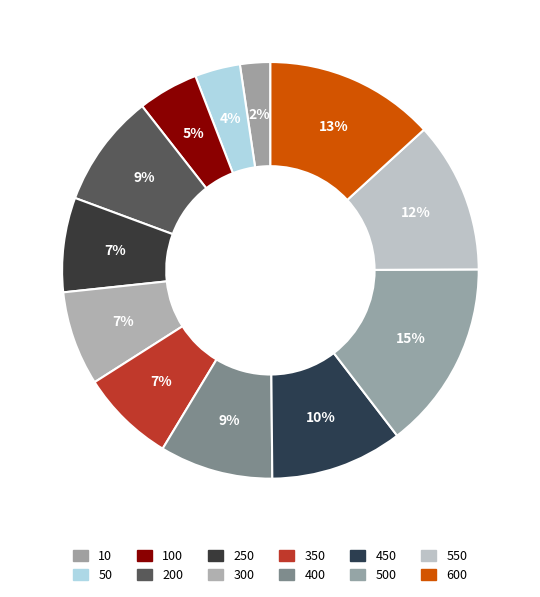

To the nearest percent, what is the combined percentage of 400 and 100?

13%